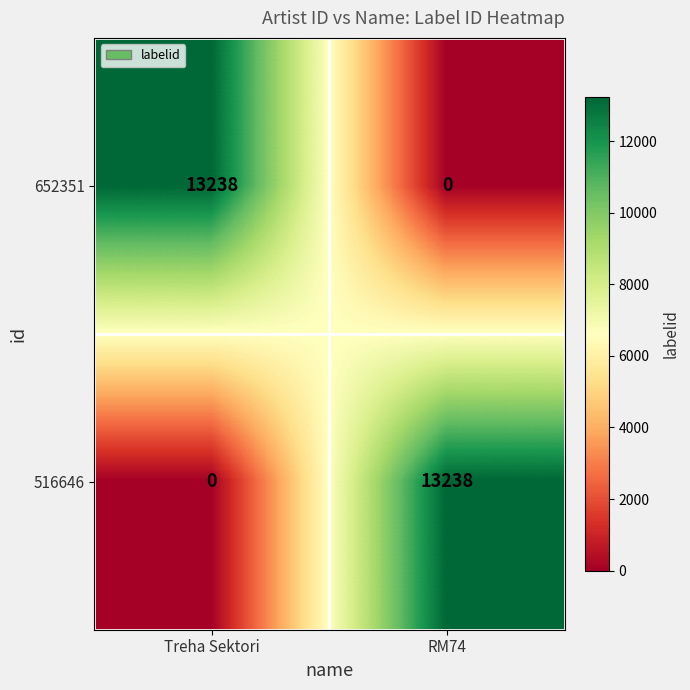

What is the average value of the 516646 series?

6619